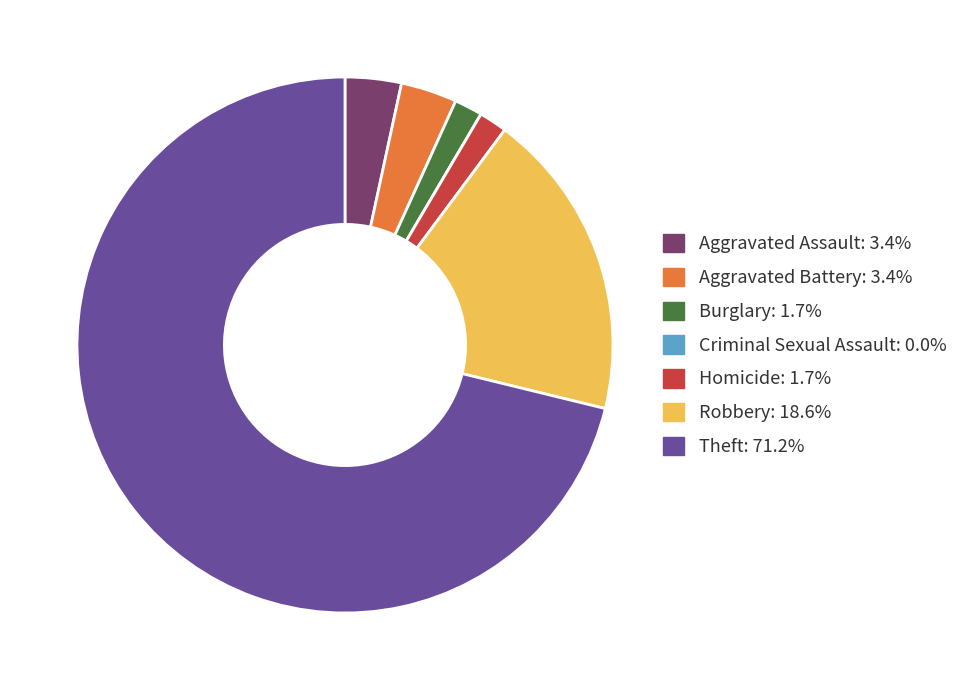

Do Robbery: 18.6% and Burglary: 1.7% together represent more than half of the pie?

No